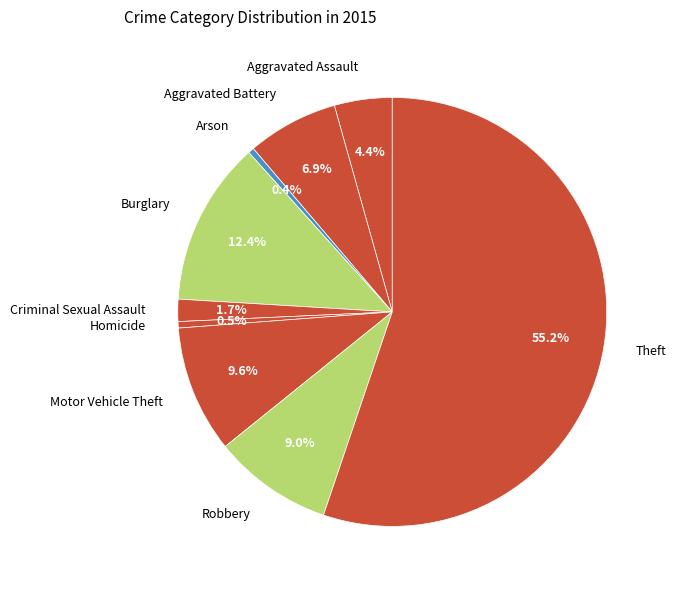

What is the majority slice?

Theft